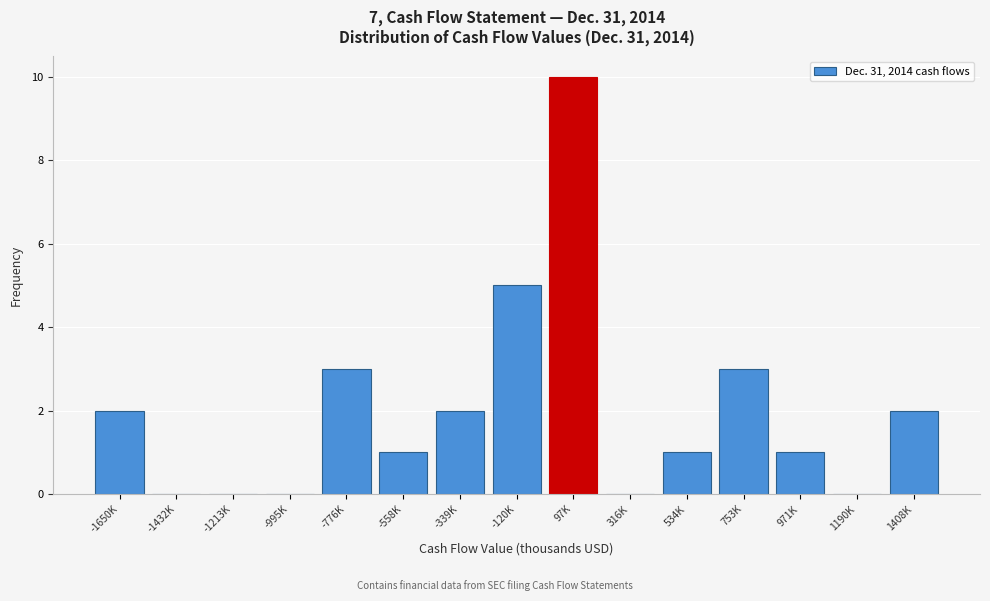

Reading right to left, extract all data points from this chart.

1408K=2	1190K=0	971K=1	753K=3	534K=1	316K=0	97K=10	-120K=5	-339K=2	-558K=1	-776K=3	-995K=0	-1213K=0	-1432K=0	-1650K=2